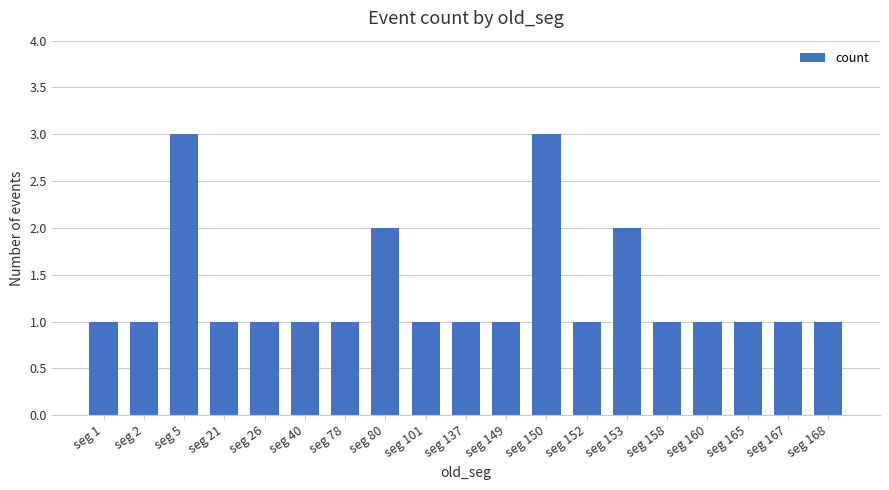

Does the chart contain stacked bars?

No